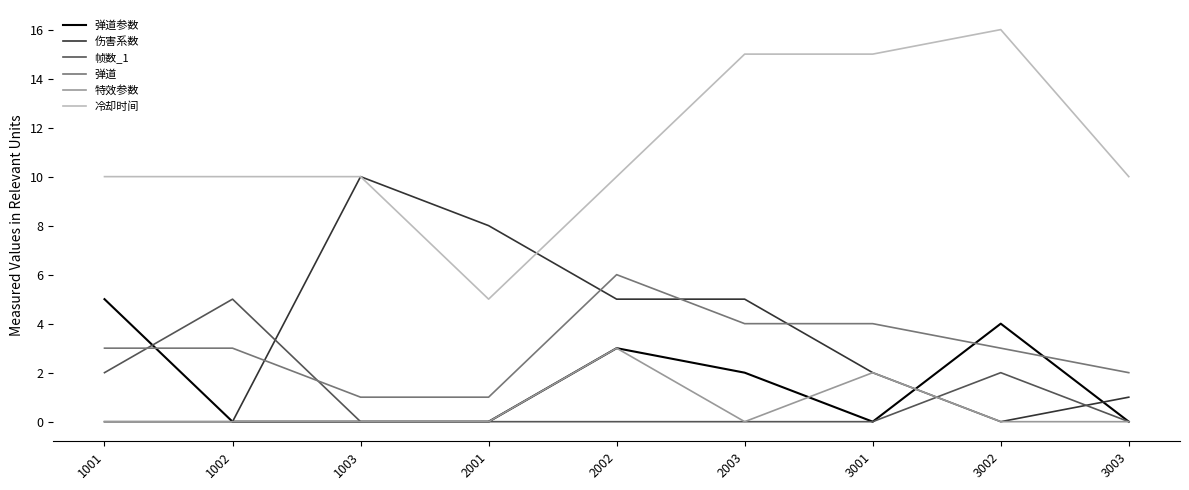

At how many categories does at least one series exceed 12?

3